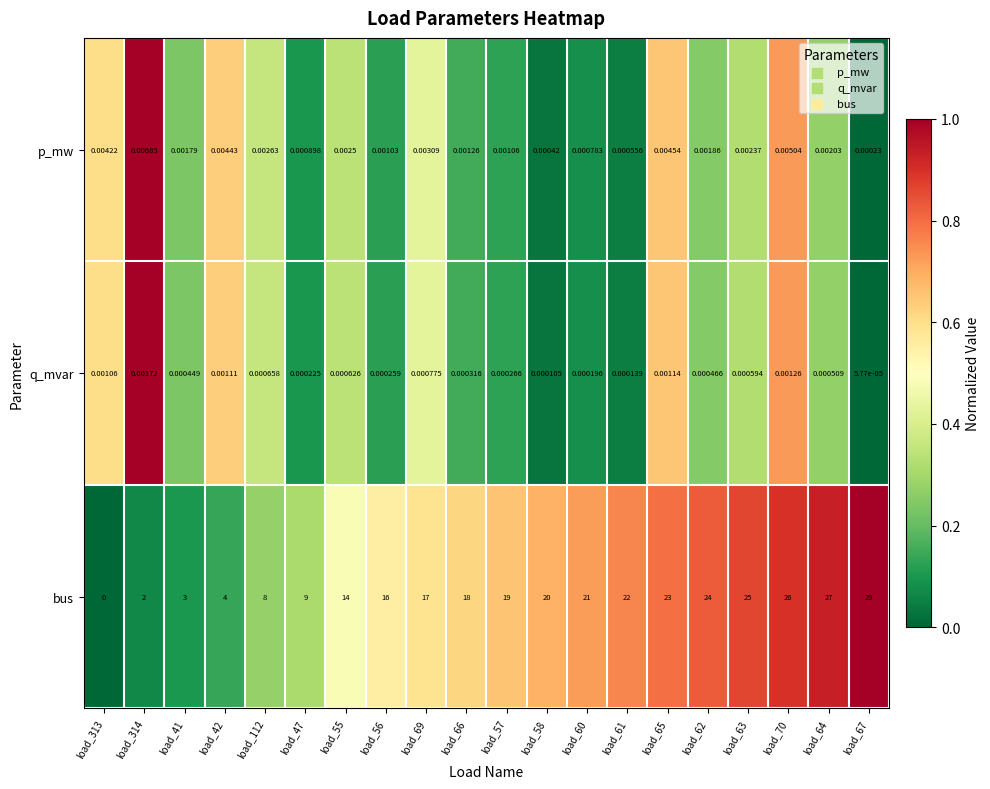

Between load_61 and load_65, which series saw the biggest shift?

bus